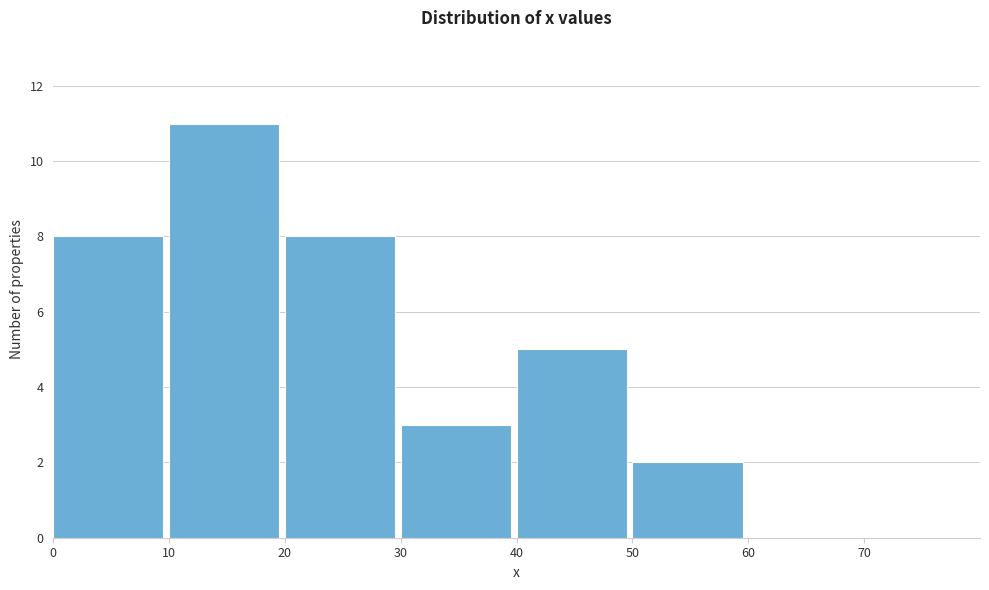

Reading left to right, transcribe this chart: for each bar, give the range it covers on the x-axis and its height. The values are not printed on the chart, so give them approximately, as read against the axis.

0 to 10: 8
10 to 20: 11
20 to 30: 8
30 to 40: 3
40 to 50: 5
50 to 60: 2
60 to 70: 0